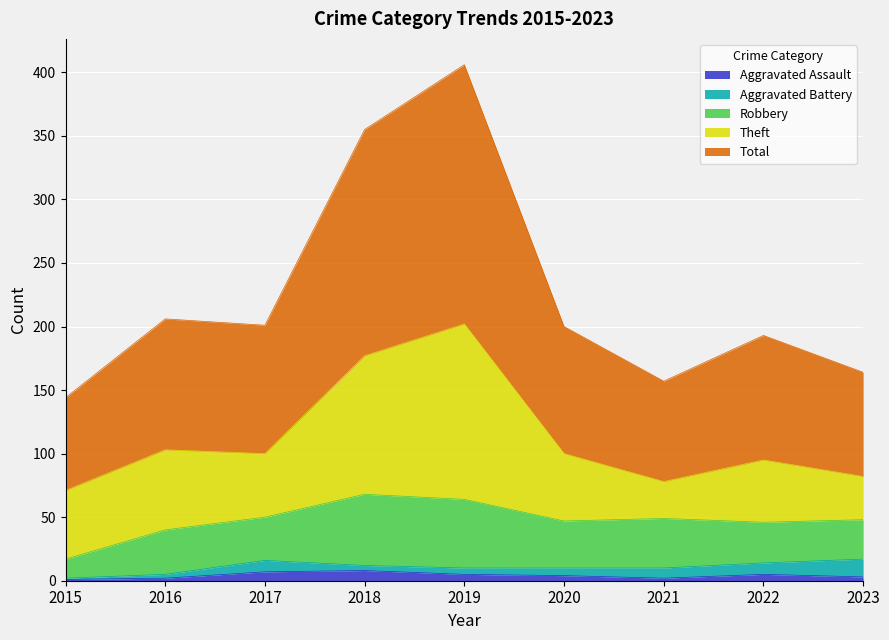

Is the value of Total at 2019 greater than the value of Aggravated Battery at 2015?

Yes